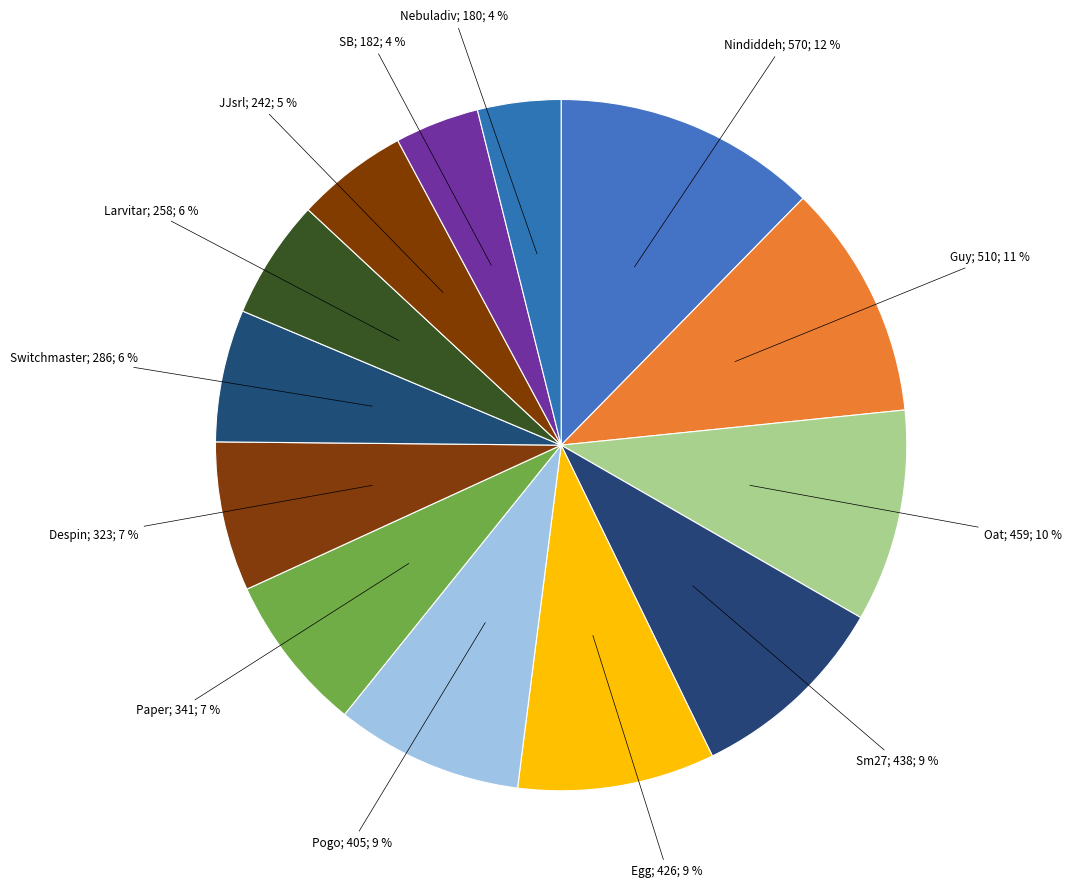

How many slices are in this pie chart?

13